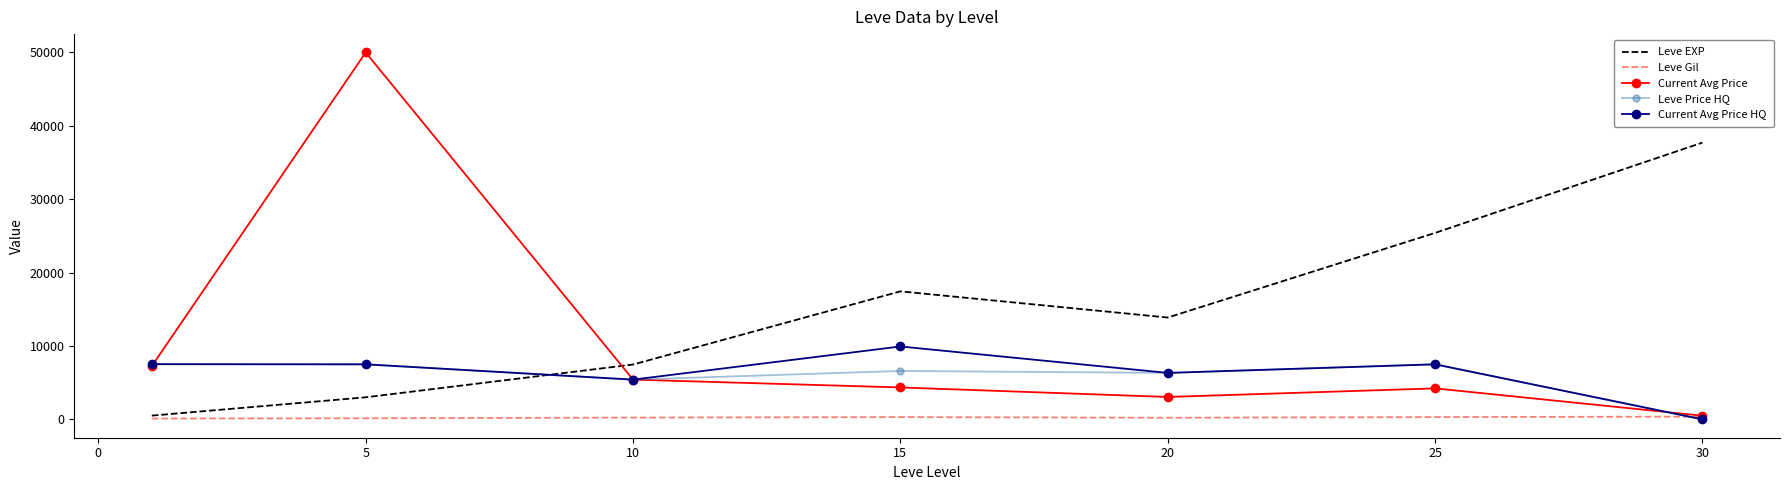

True or false: Leve EXP and Leve Price HQ cross at least once.

True